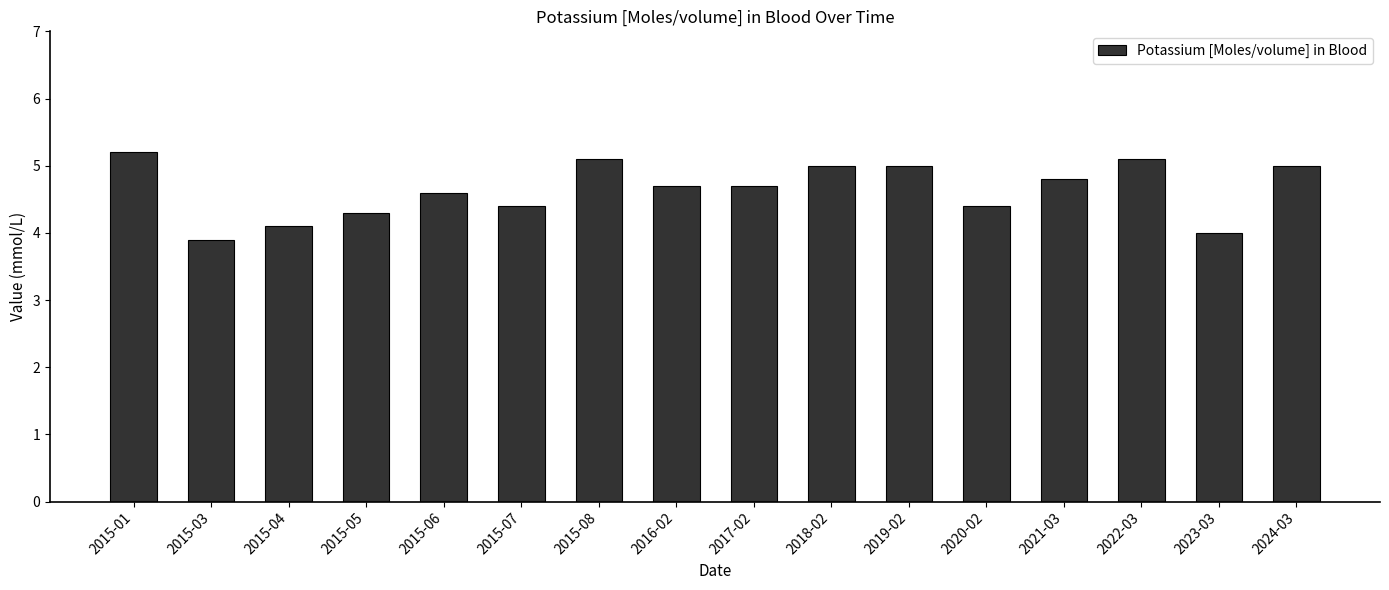

What is the label of the 1st bar from the right?

2024-03